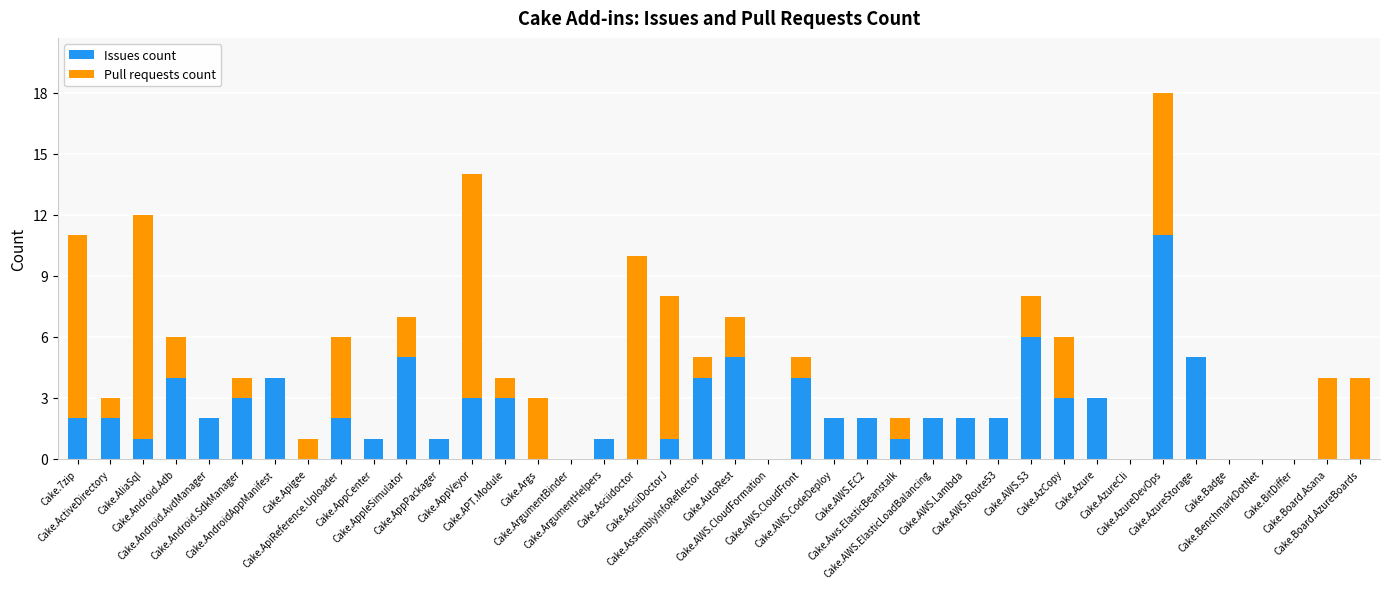

What is the highest value of the Issues count series?

11